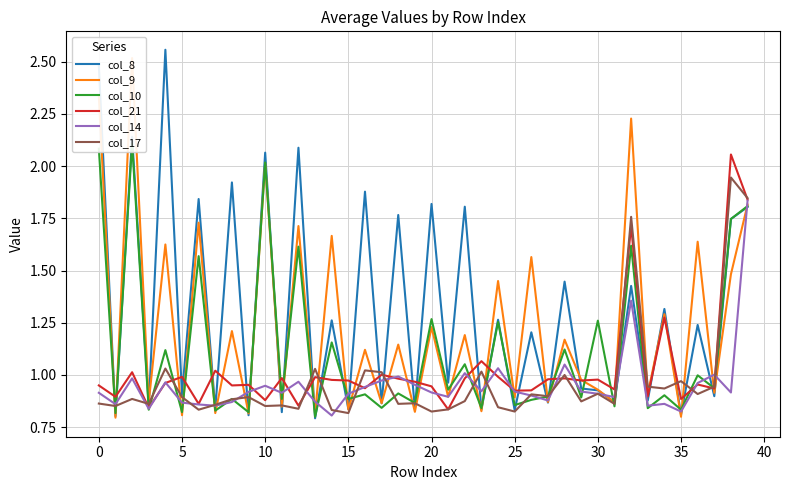

At how many categories does at least one series exceed 0?

40